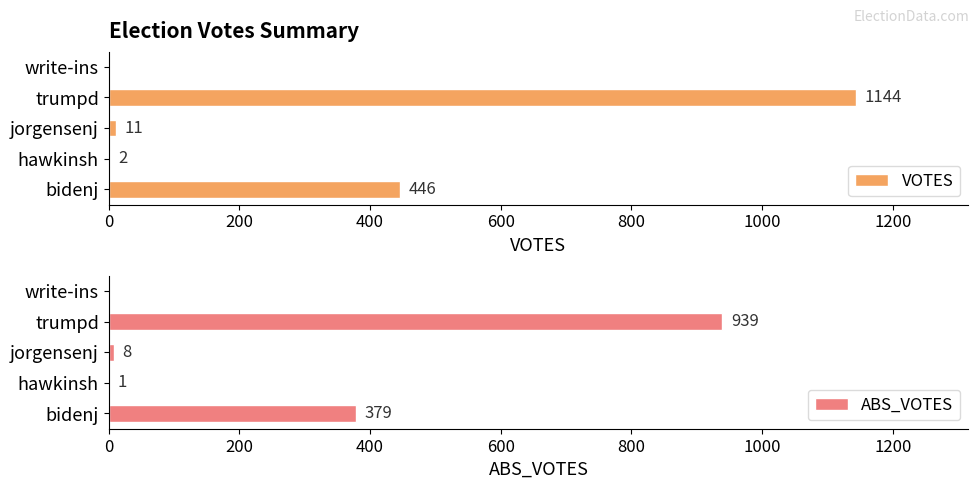

Reading left to right, what are all the values shown in this chart?

VOTES: 446	2	11	1144	0
ABS_VOTES: 379	1	8	939	0